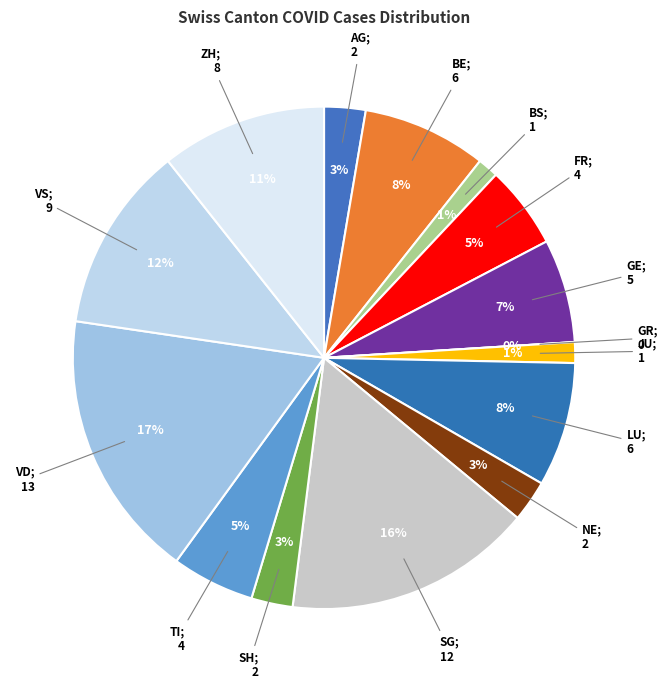

What is the change in value from VS to ZH?

-1